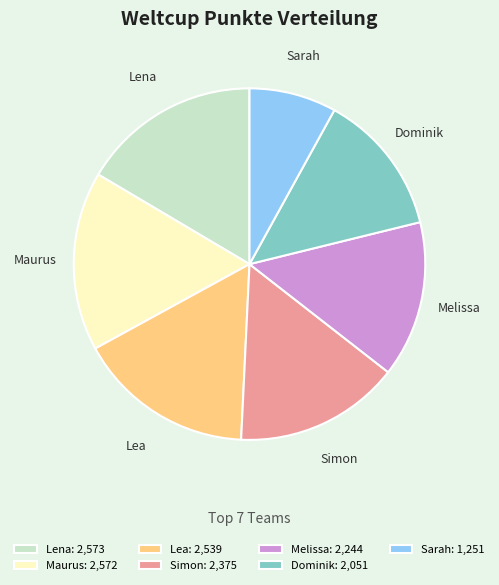

What is the ratio of the value at Melissa to the value at Lea?

0.9